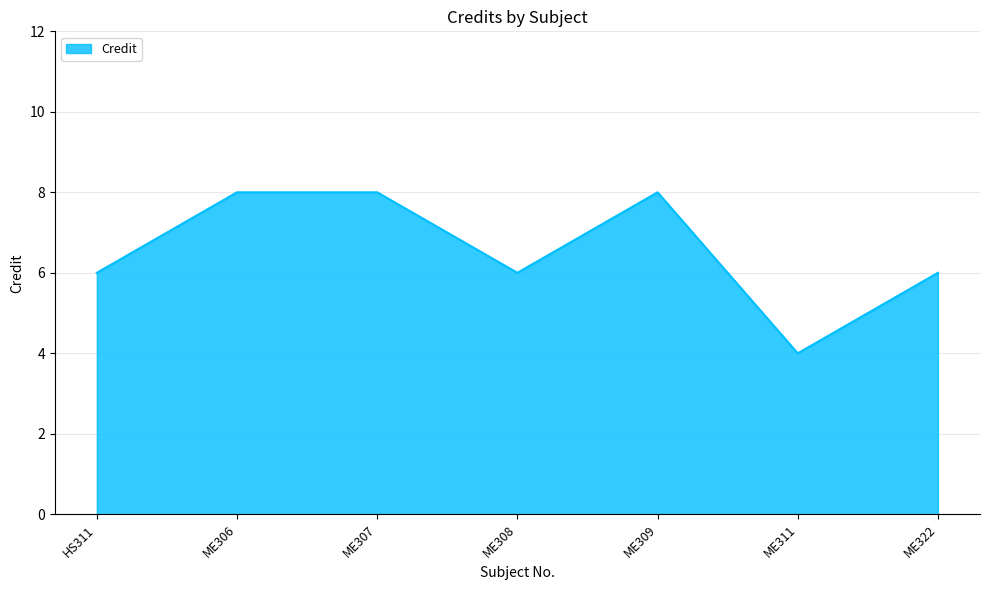

How many lines are shown in the chart?

1